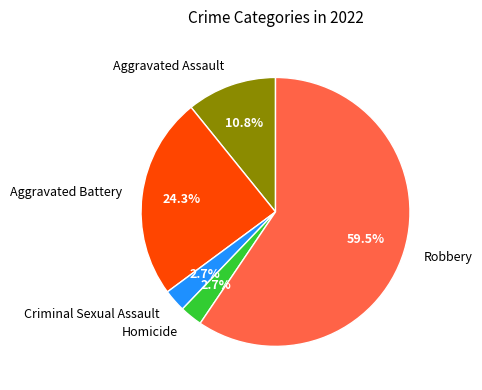

What percentage do Robbery and Aggravated Assault together represent?

70.3%